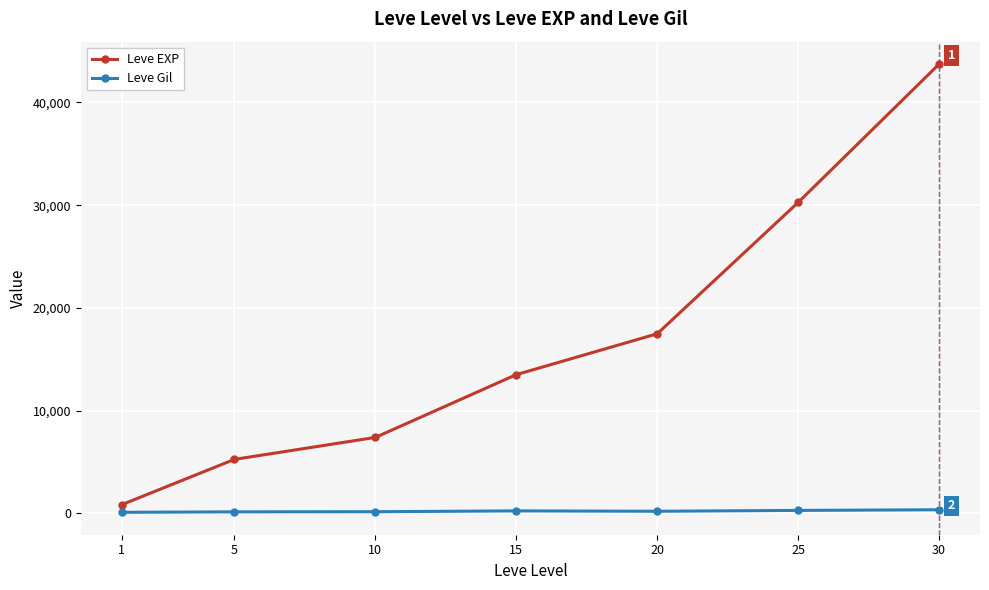

What is the value of the Leve EXP point at the 3rd from the left?

7400.0